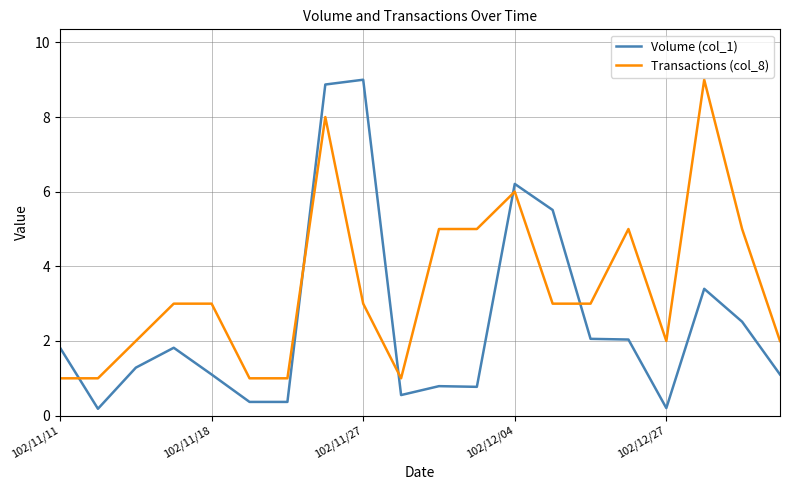

List the series in order of their overall mean, lowest first.

Volume (col_1), Transactions (col_8)